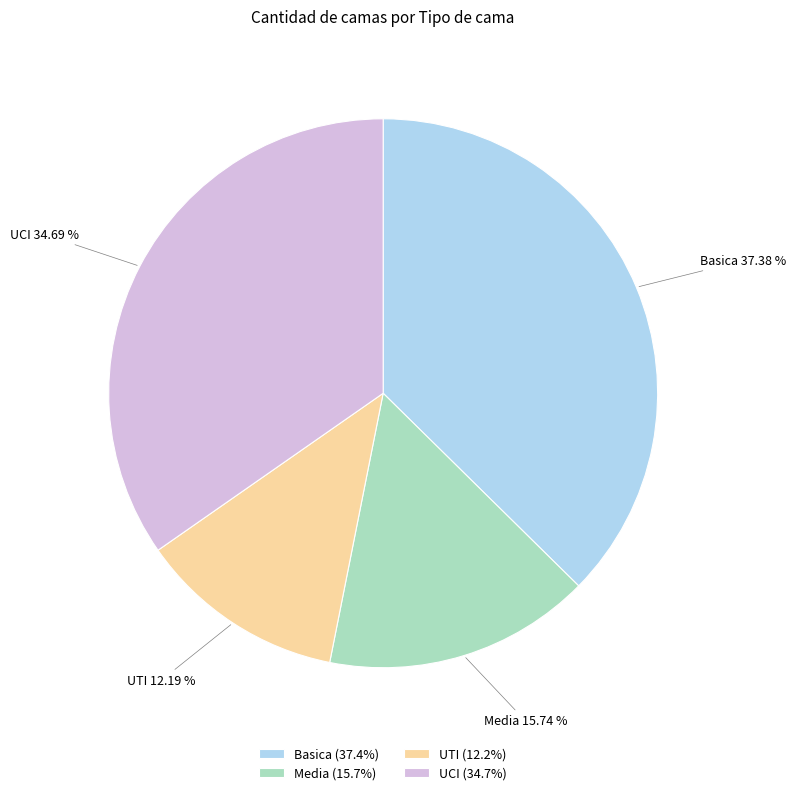

Is there a majority slice in this chart?

No